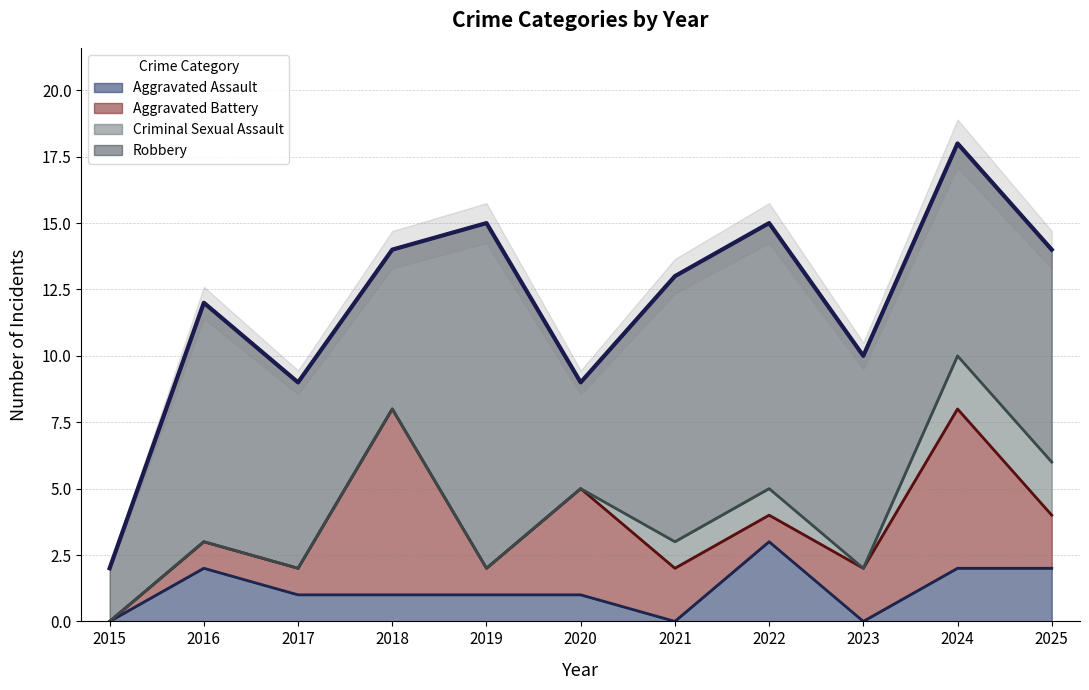

Reading right to left, transcribe all the data shown in this chart.

Aggravated Assault: 2	2	0	3	0	1	1	1	1	2	0
Aggravated Battery: 2	6	2	1	2	4	1	7	1	1	0
Criminal Sexual Assault: 2	2	0	1	1	0	0	0	0	0	0
Robbery: 8	8	8	10	10	4	13	6	7	9	2